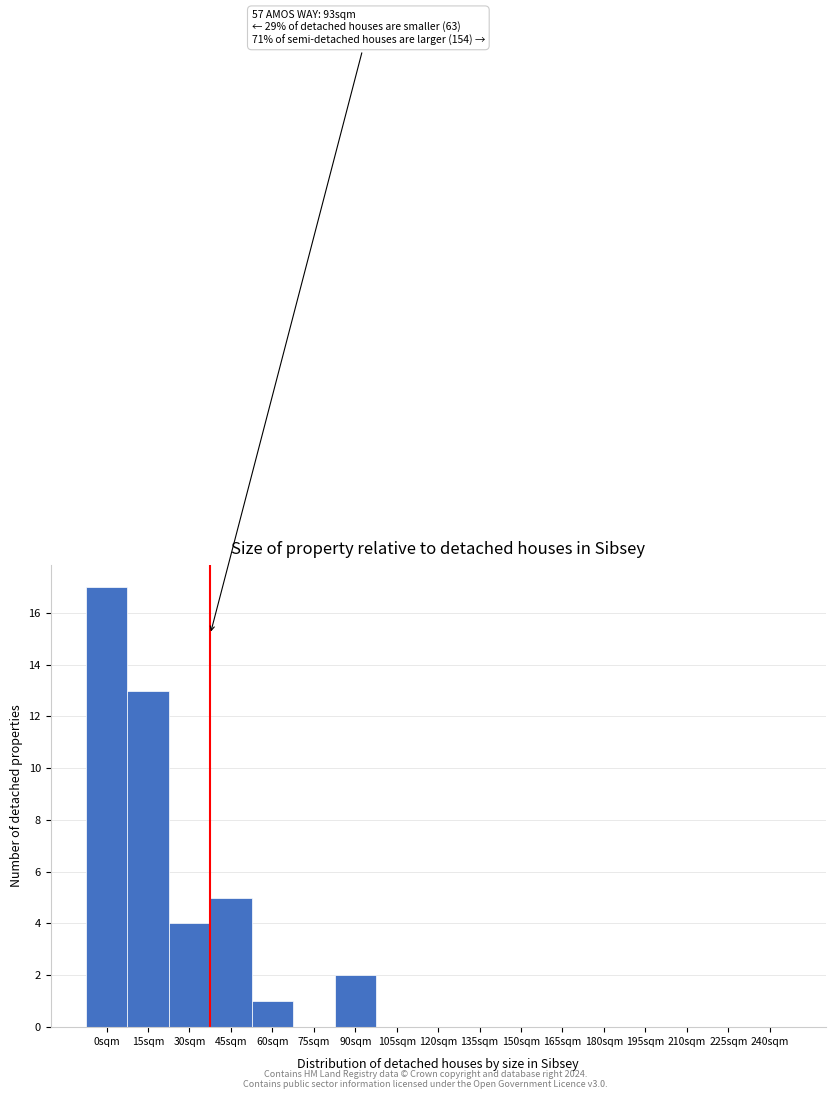

Reading left to right, list all the values displayed in this chart.

0sqm=17	15sqm=13	30sqm=4	45sqm=5	60sqm=1	75sqm=0	90sqm=2	105sqm=0	120sqm=0	135sqm=0	150sqm=0	165sqm=0	180sqm=0	195sqm=0	210sqm=0	225sqm=0	240sqm=0